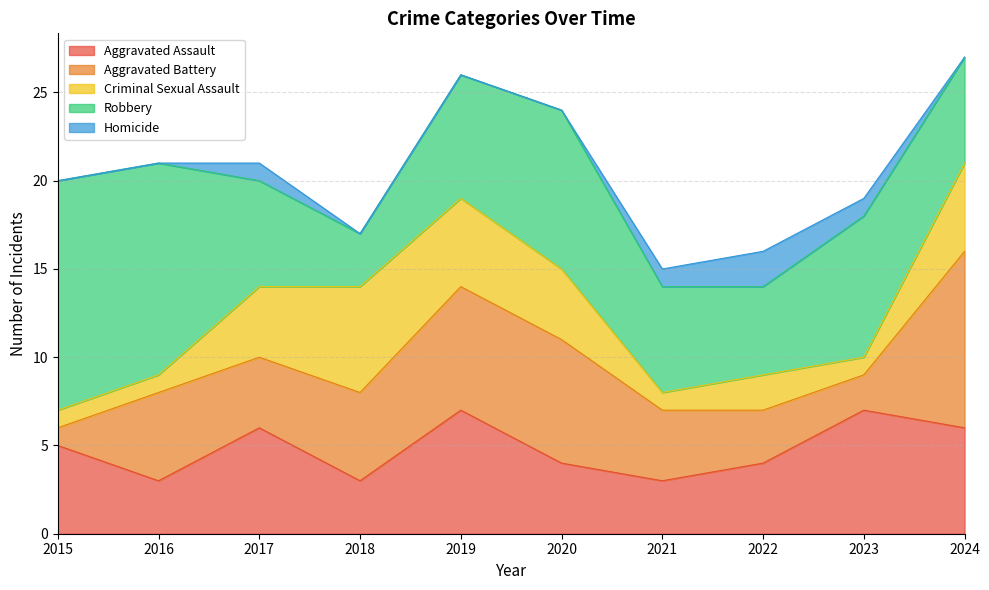

Count the number of data series in this chart.

5